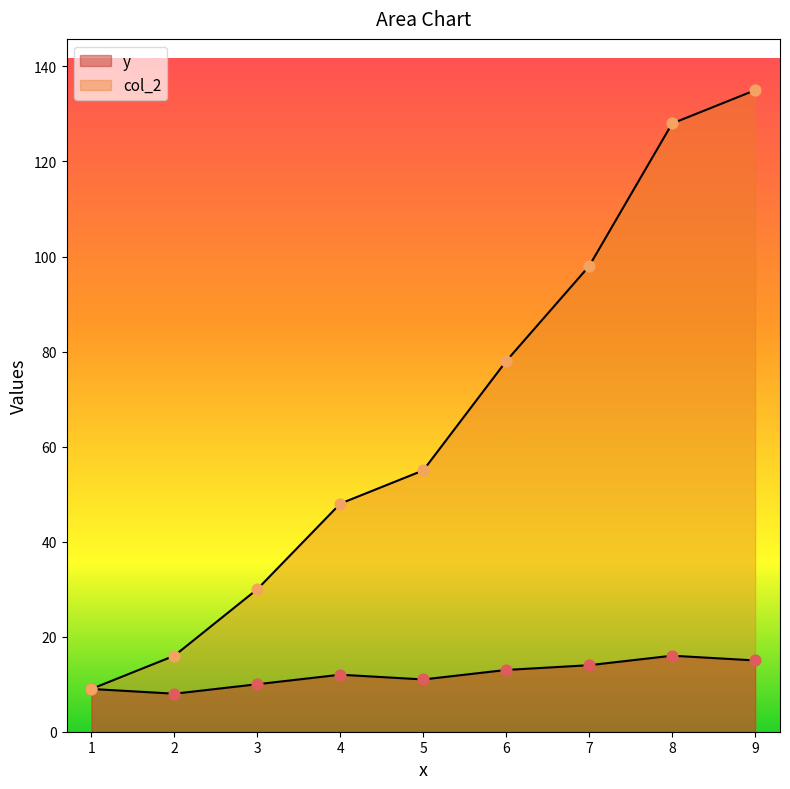

Which series reaches the maximum Y coordinate?

col_2